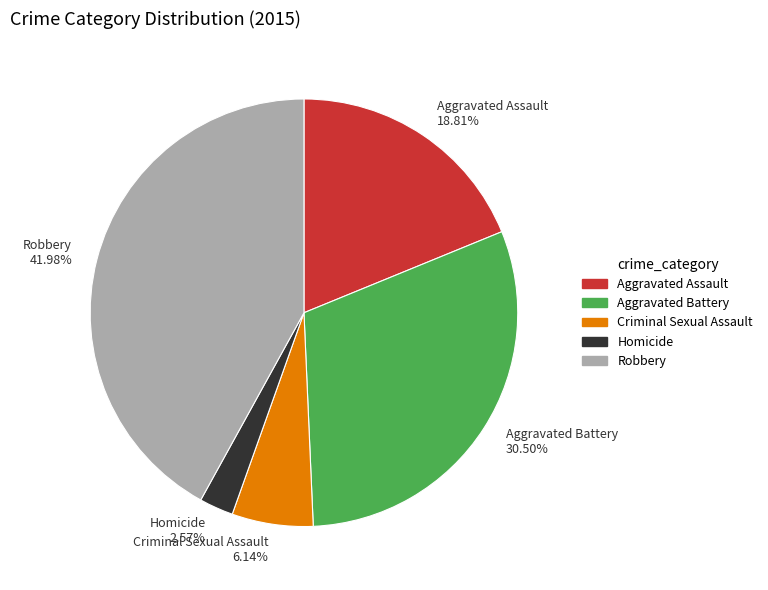

To the nearest percent, what is the difference between the Homicide and Robbery slice percentages?

39%